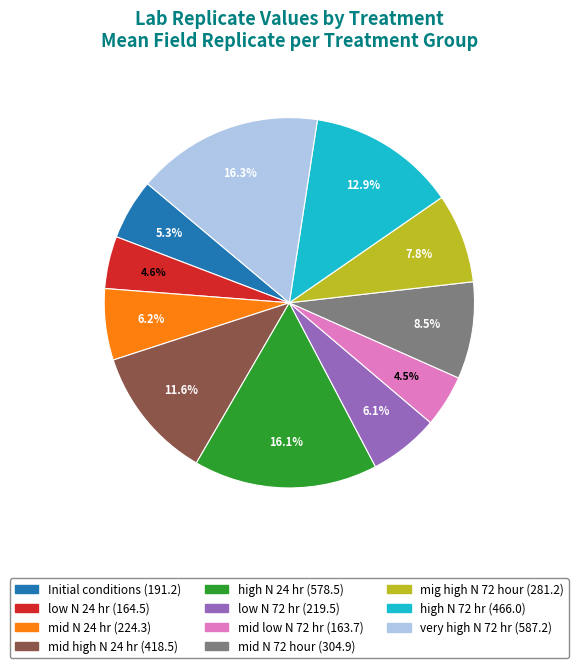

How many slices are in this pie chart?

11